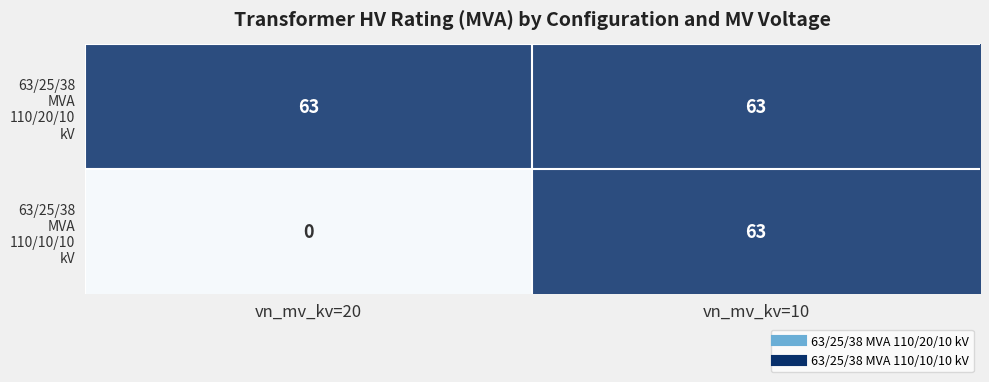

What is the total value across all series at vn_mv_kv=20?

63